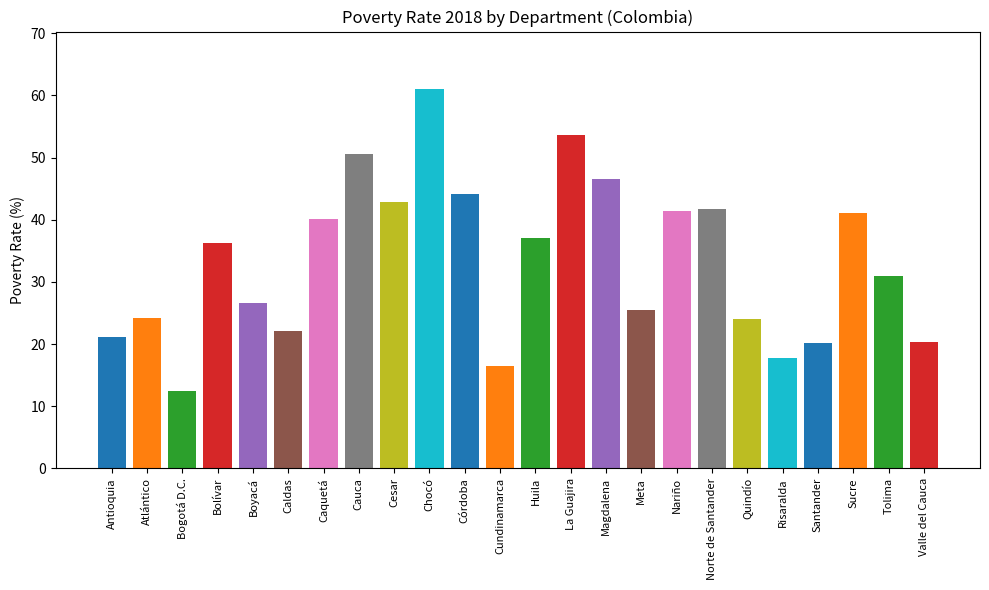

Which label corresponds to the smallest value in the chart?

Bogotá D.C.